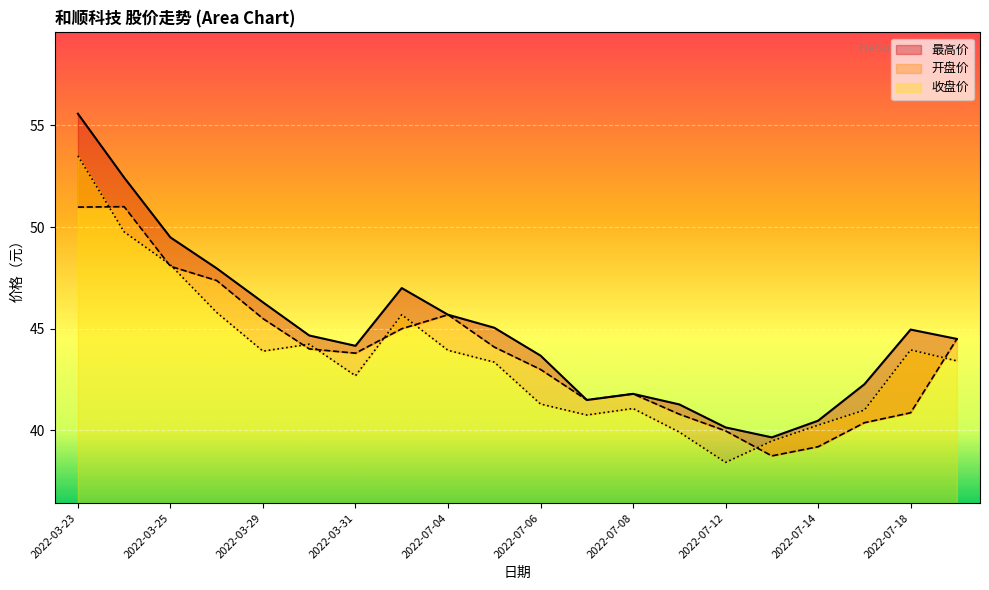

What is the sum of the 收盘价 values at 2022-07-15 and 2022-03-23?

94.5